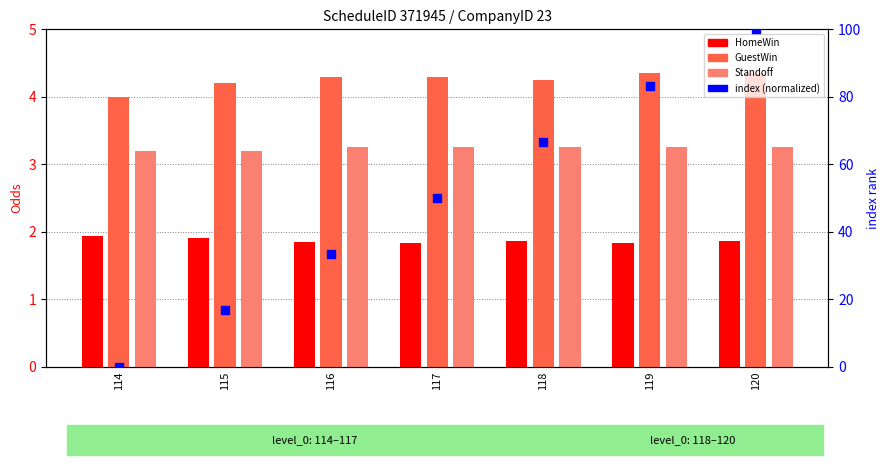

Which series reaches the minimum Y coordinate?

index (normalized)